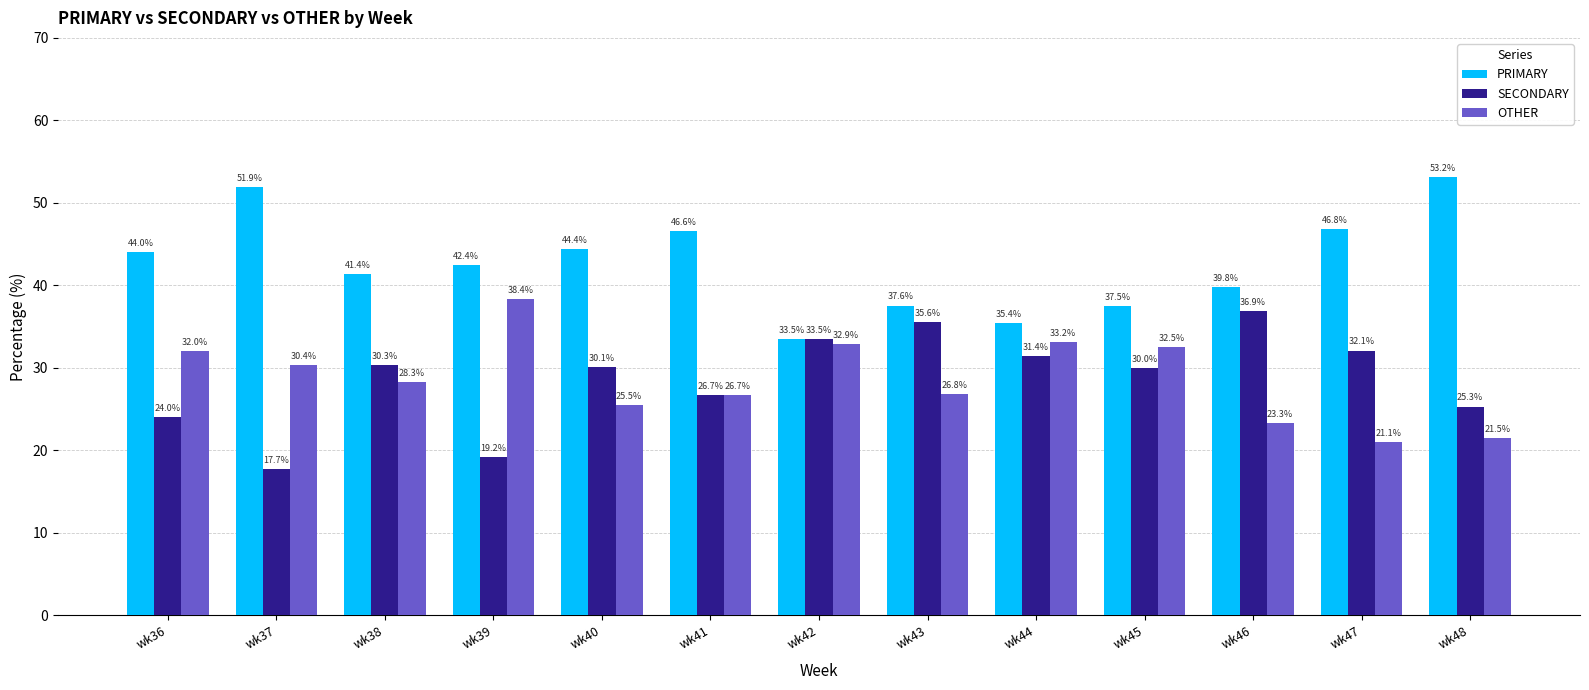

What is the difference between the maximum and minimum values in the SECONDARY series?

19.2